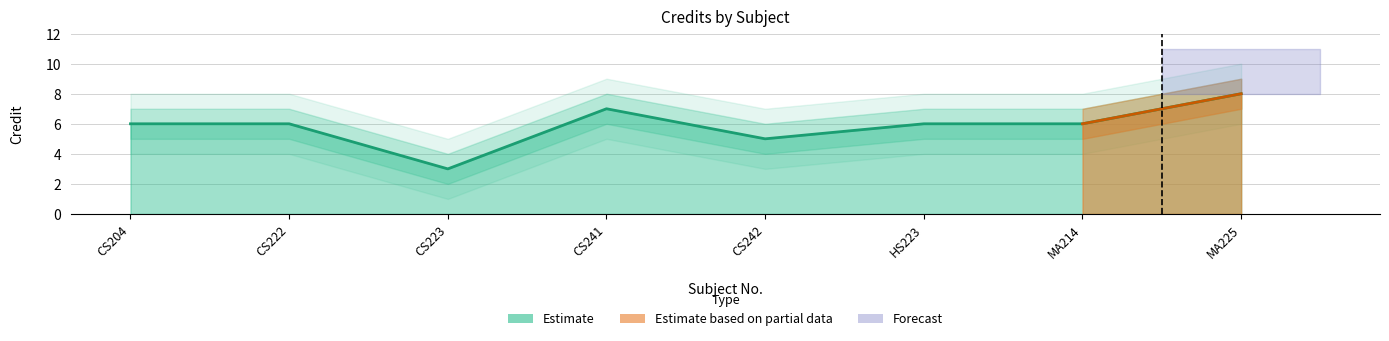

The chart shows a value of 6 at CS204. True or false?

True